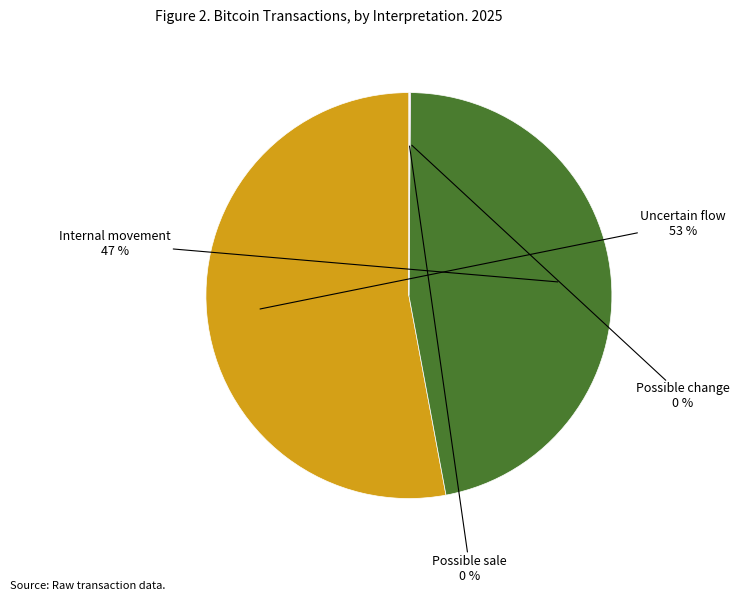

To the nearest percent, what is the average slice percentage?

25%